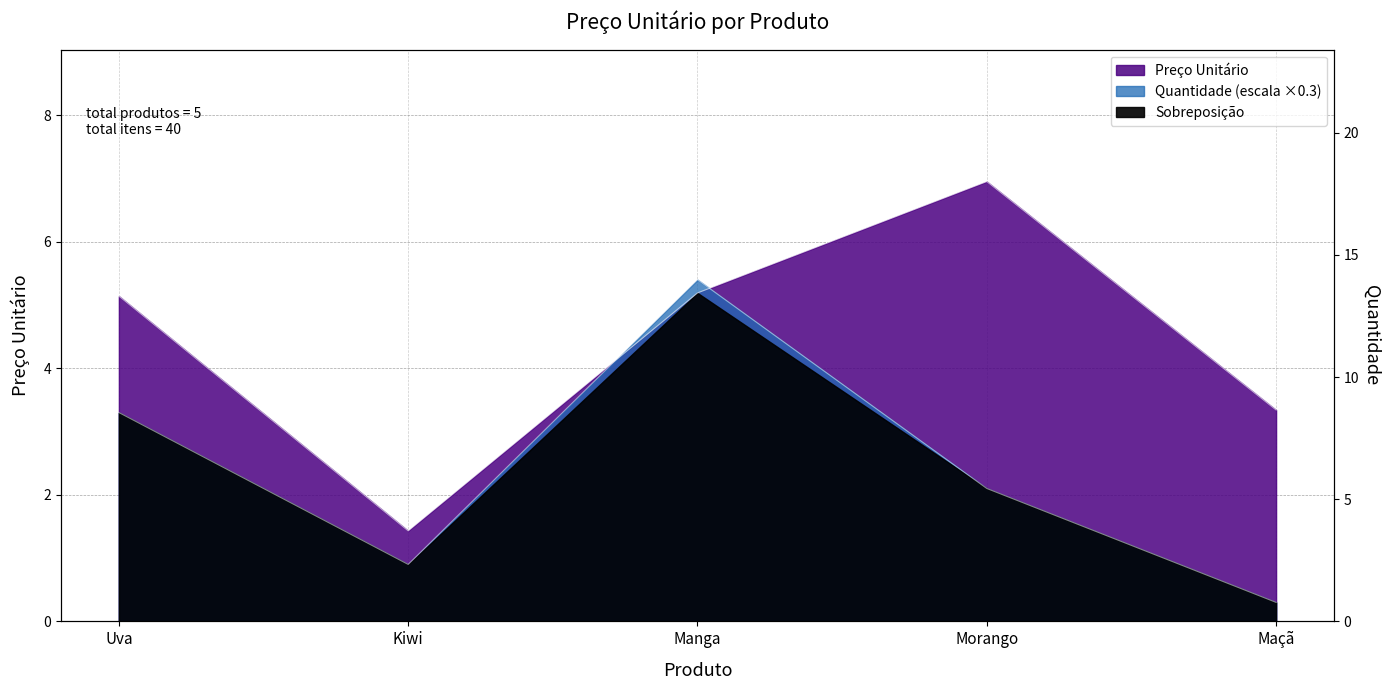

Reading right to left, transcribe all the data shown in this chart.

Maçã=3.3	Morango=7.0	Manga=5.2	Kiwi=1.4	Uva=5.1